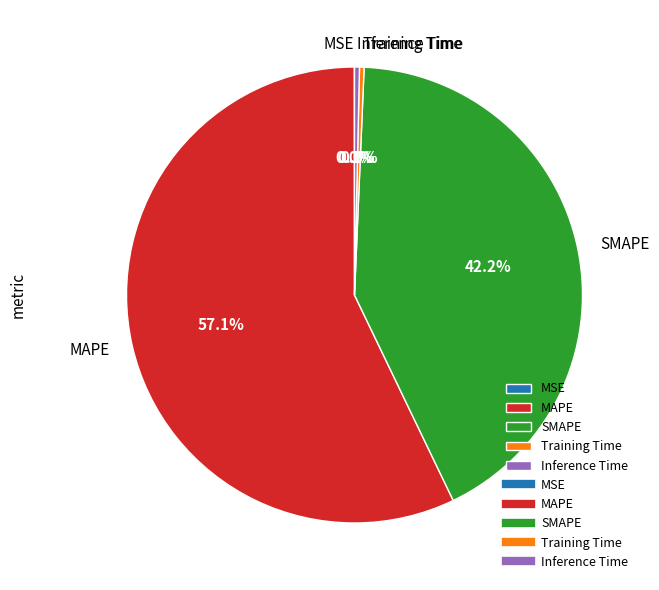

Which slice represents more than half of the pie?

MAPE